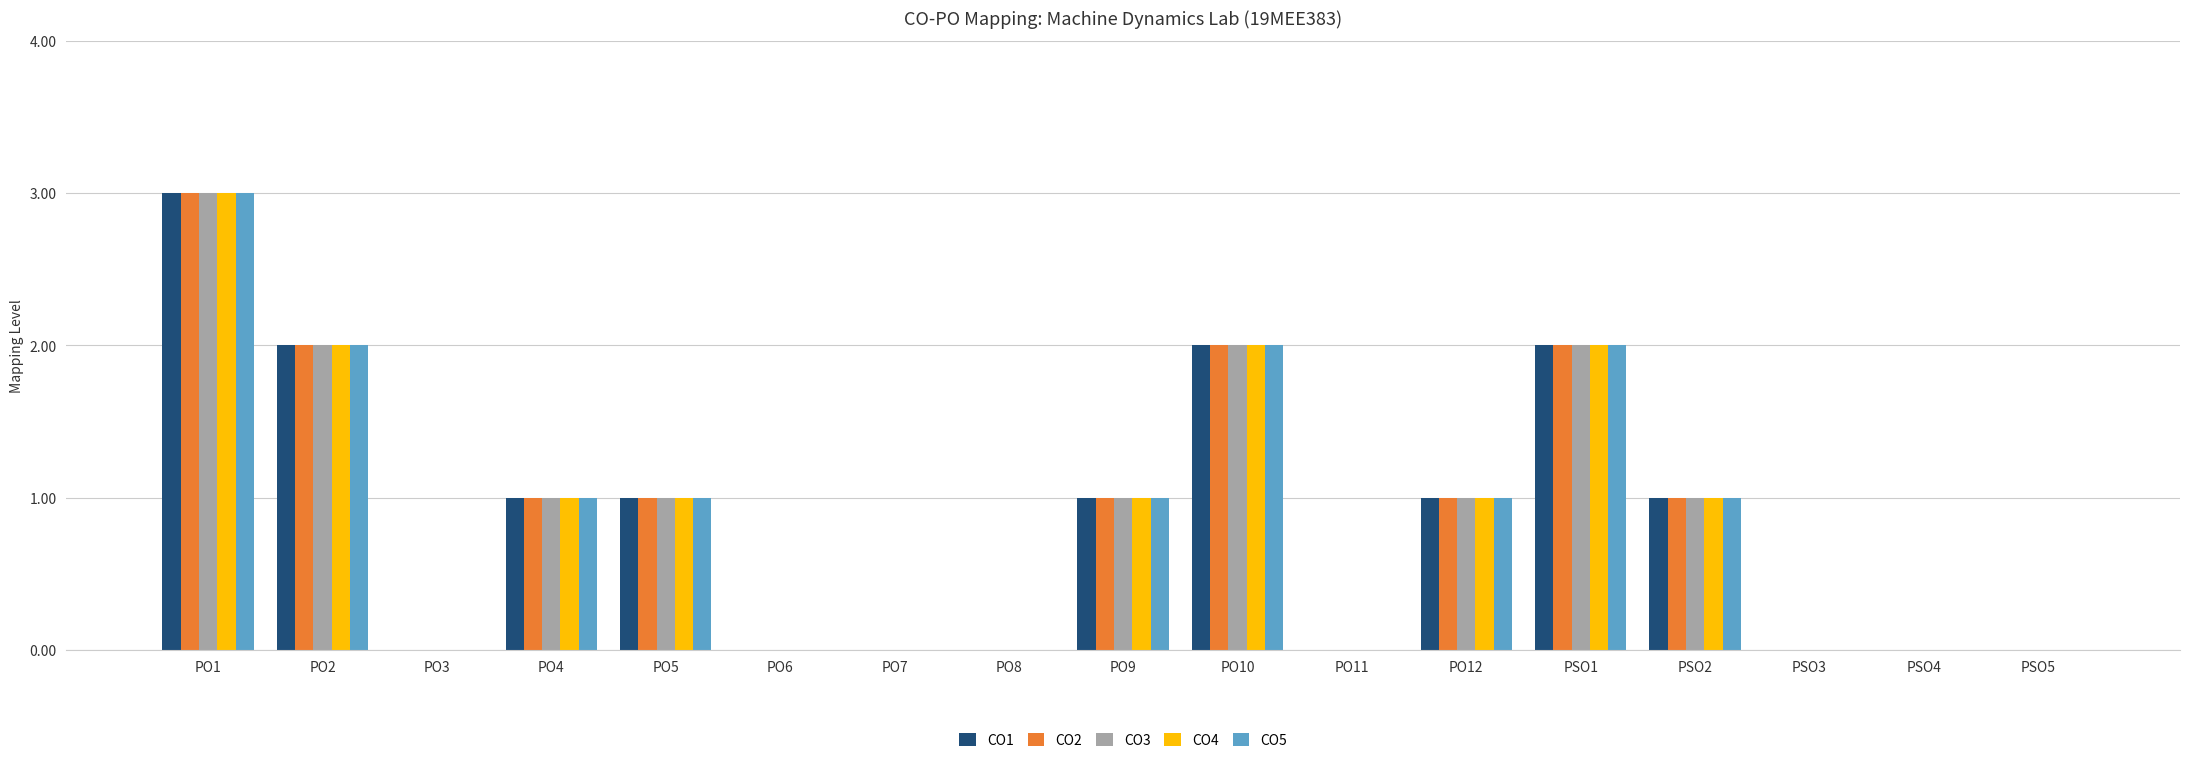

Is the value of CO5 at PO2 greater than the value of CO4 at PO8?

Yes